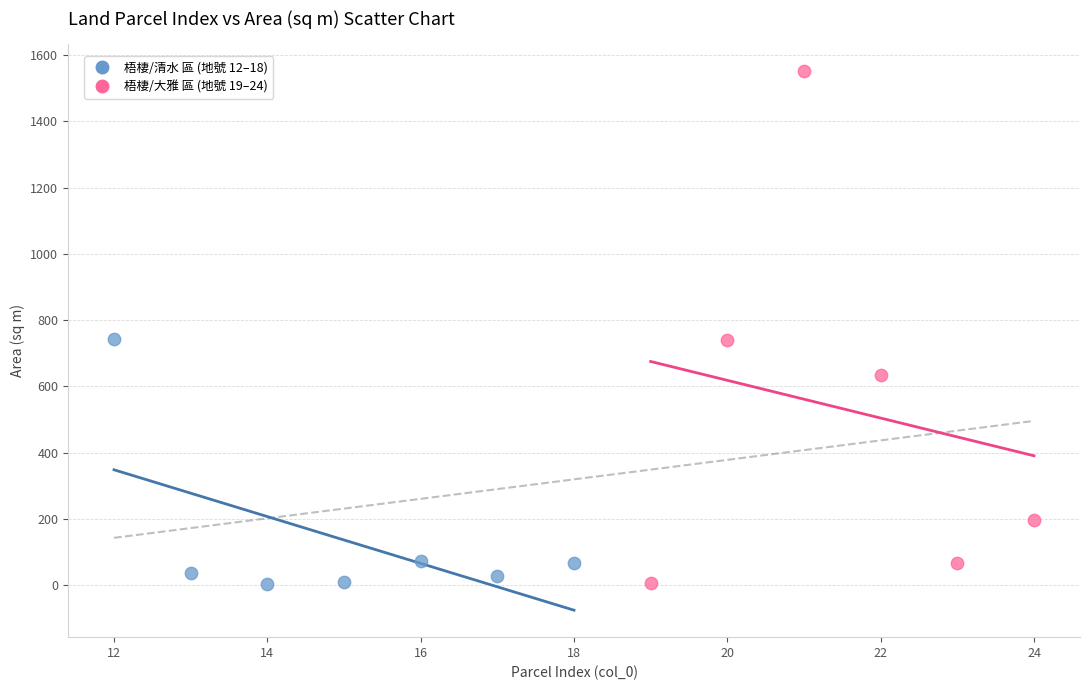

Which series reaches the maximum Y coordinate?

梧棲/大雅 區 (地號 19–24)